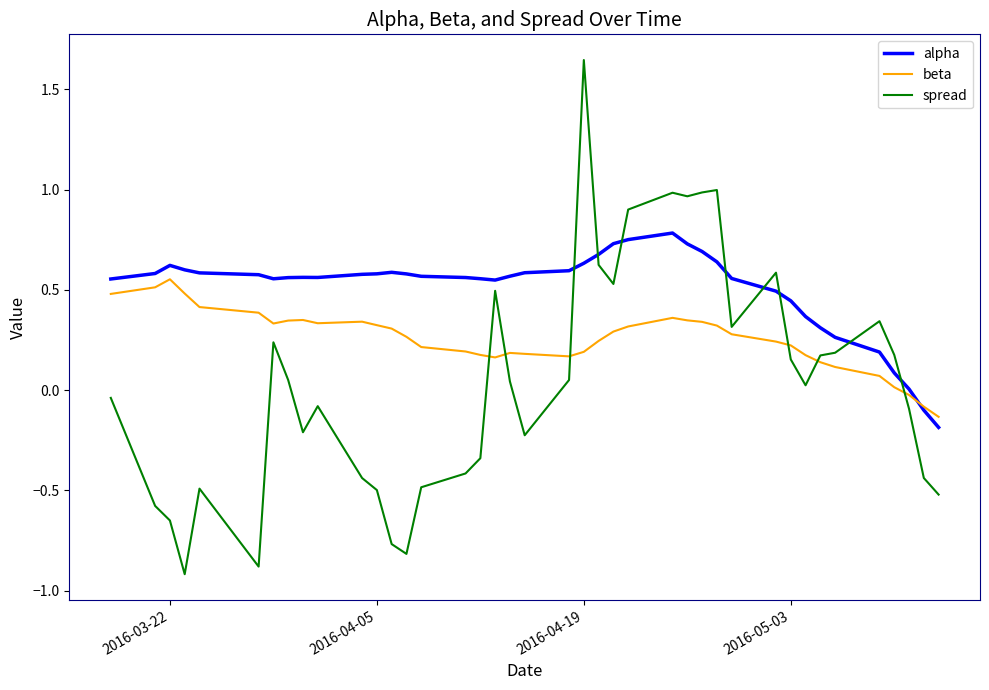

Which series has the largest total across all categories?

alpha